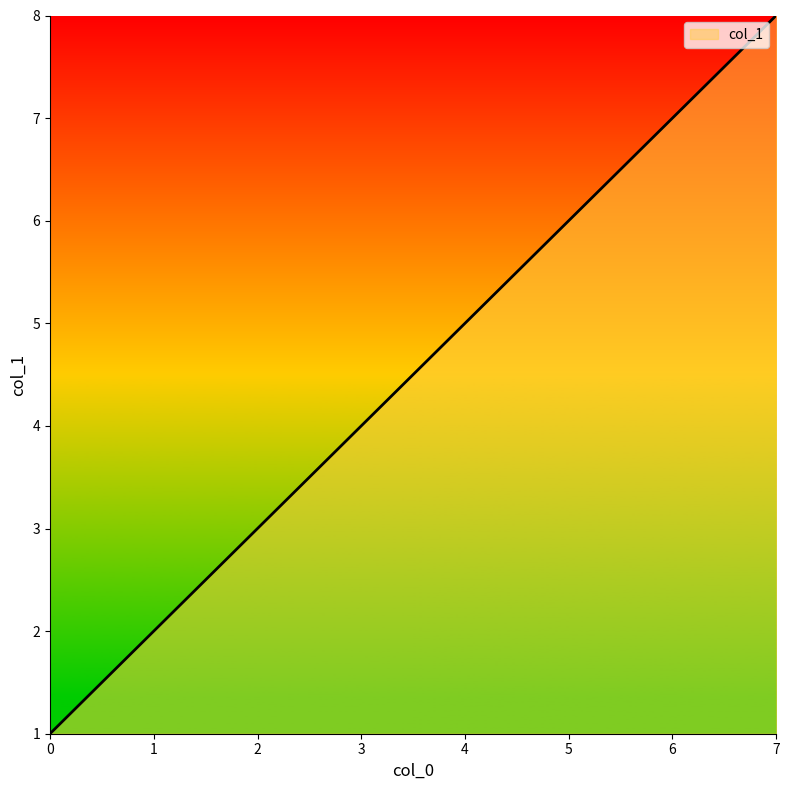

Between 4 and 7, which is larger?

7